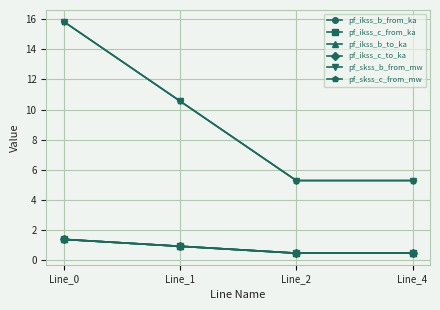

Does the chart display data point markers on the line(s)?

Yes